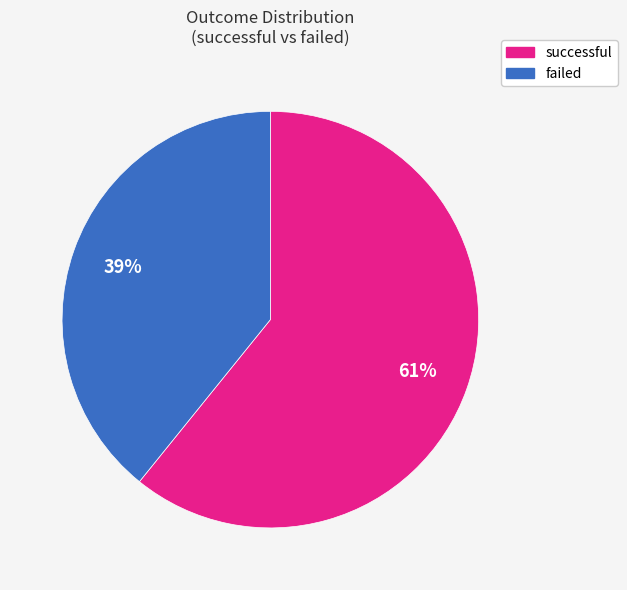

Count the number of slices in the pie.

2